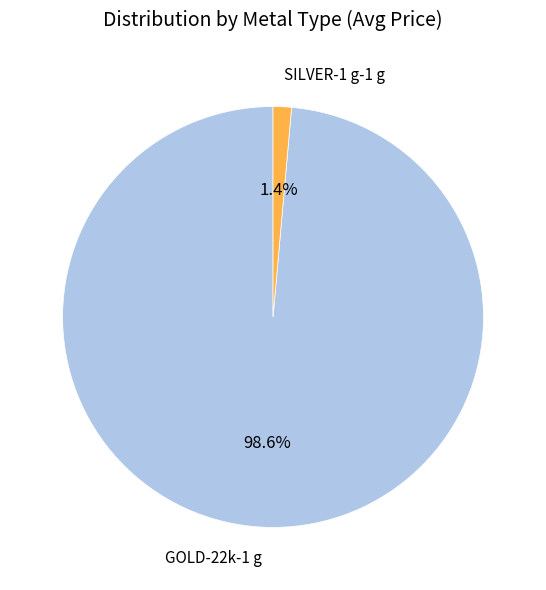

Is there any slice that represents more than half of the pie?

Yes